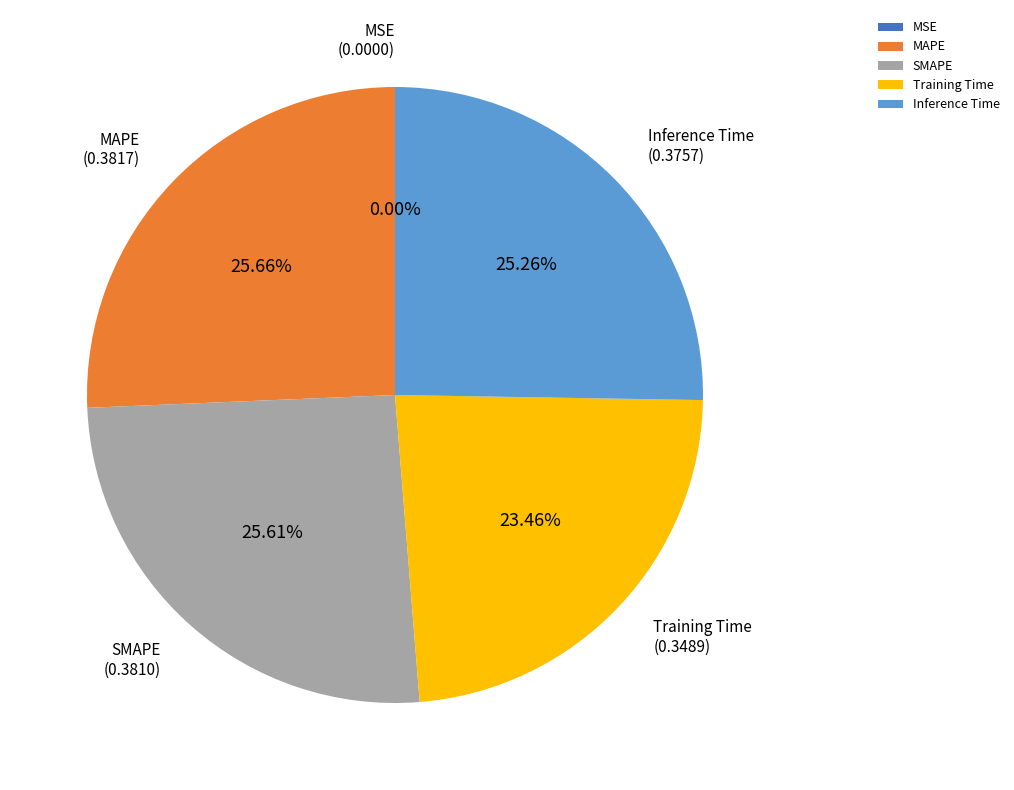

Combined, do MAPE and Inference Time account for over 50%?

Yes